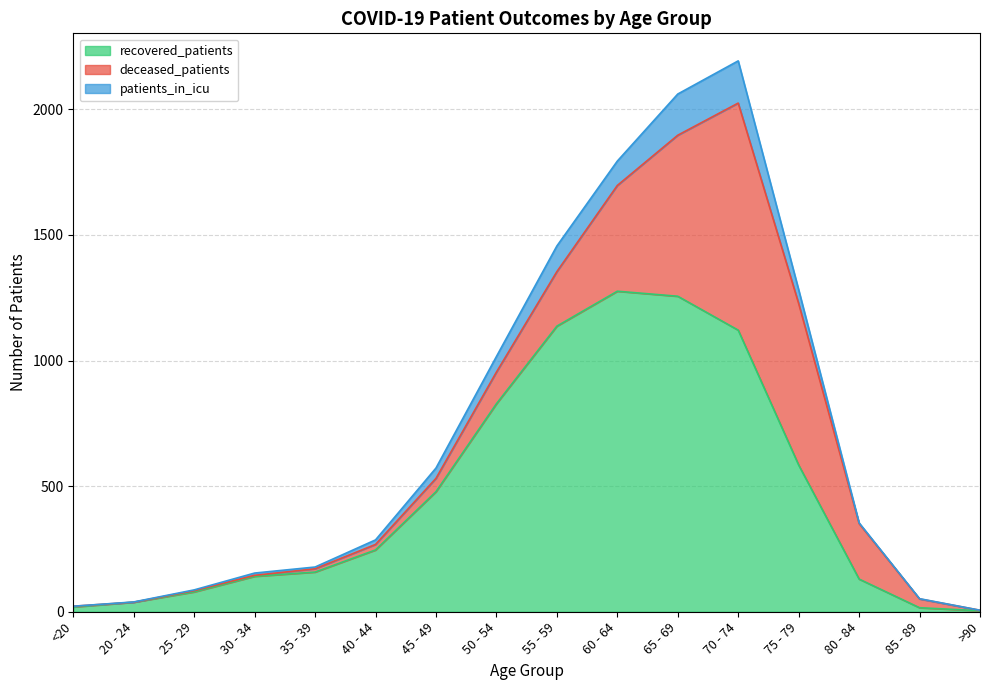

Rank the series by their maximum value, from highest to lowest.

recovered_patients, deceased_patients, patients_in_icu